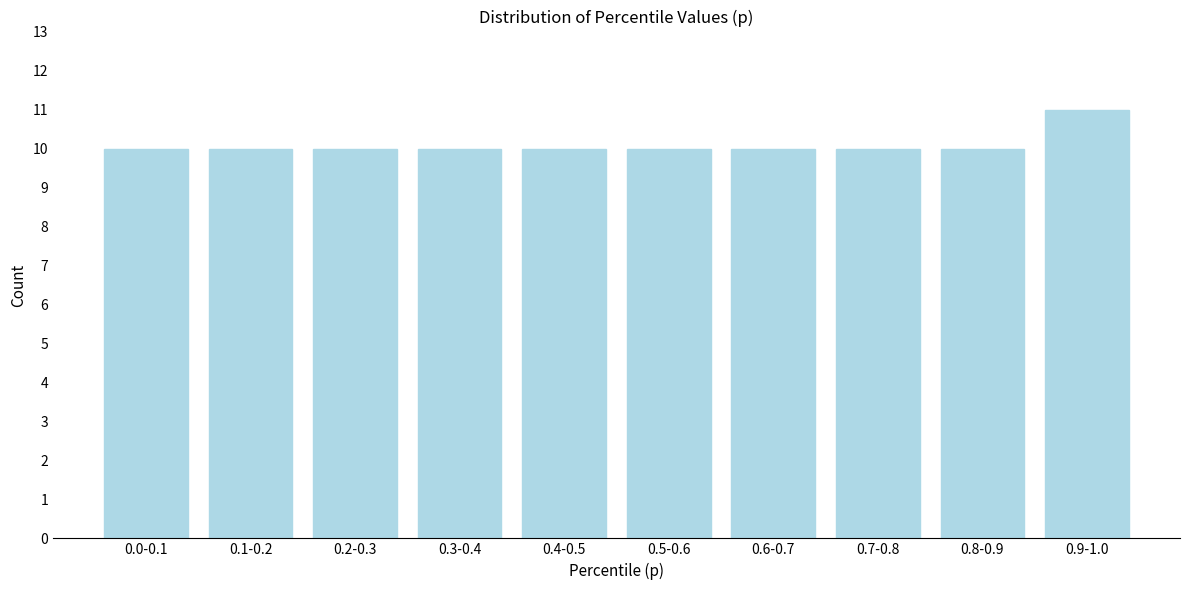

Reading left to right, extract all data points from this chart.

0.0-0.1=10	0.1-0.2=10	0.2-0.3=10	0.3-0.4=10	0.4-0.5=10	0.5-0.6=10	0.6-0.7=10	0.7-0.8=10	0.8-0.9=10	0.9-1.0=11